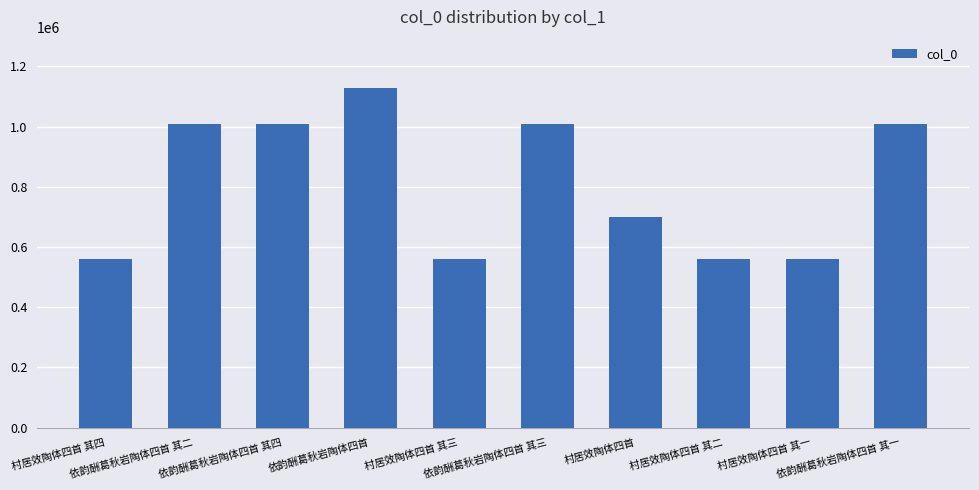

What is the label of the 8th bar from the right?

依韵酬葛秋岩陶体四首 其四